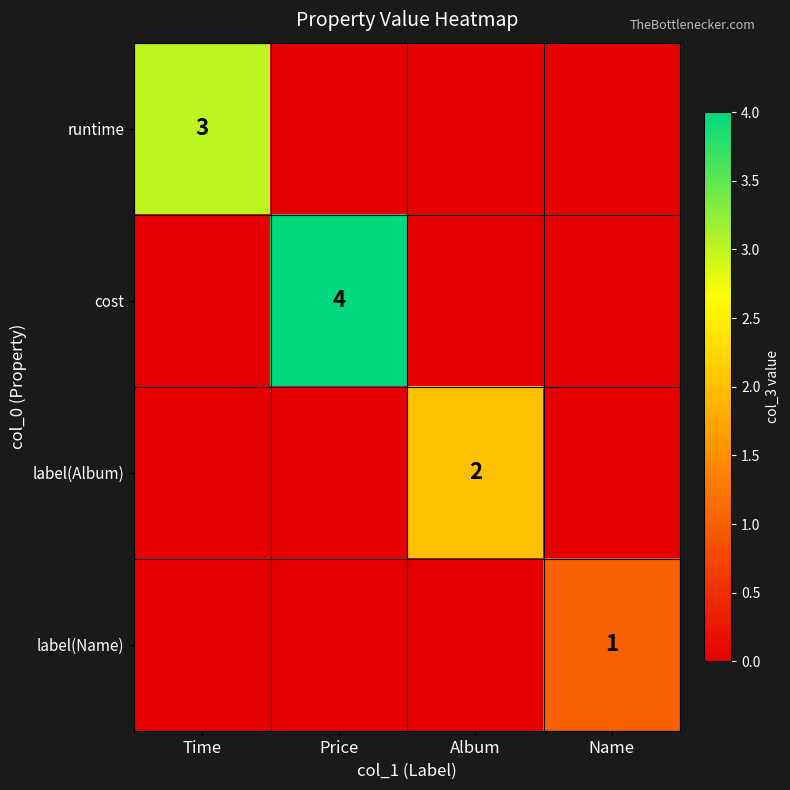

Between Album and Name, which is larger?

Album